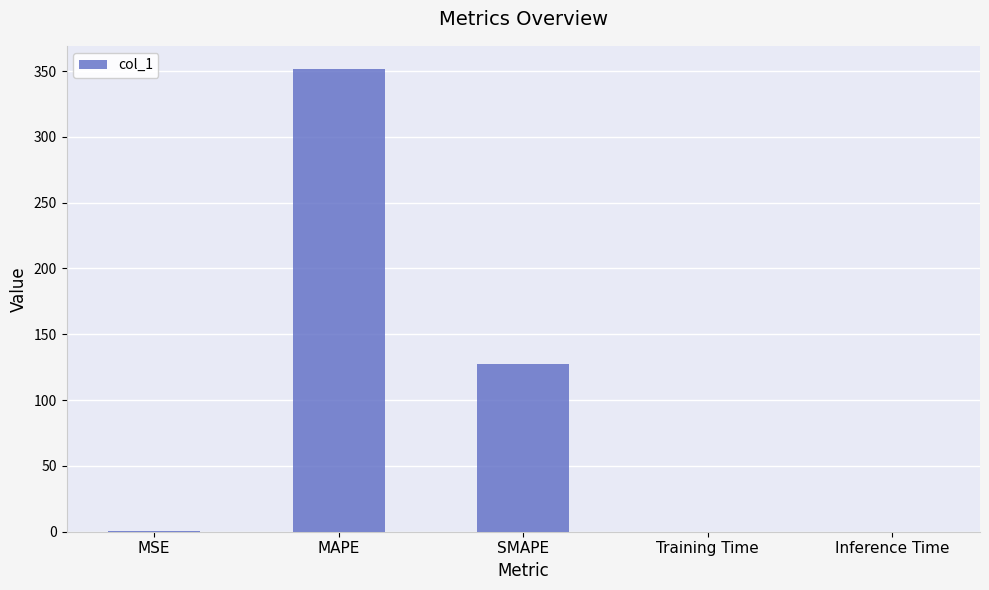

What is the ratio of the value at MAPE to the value at SMAPE?

2.8